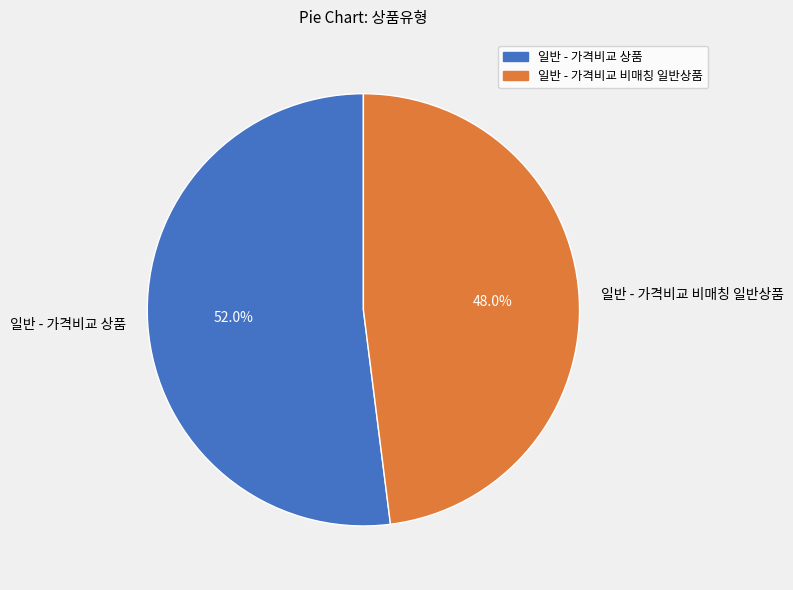

How many segments does this pie chart have?

2